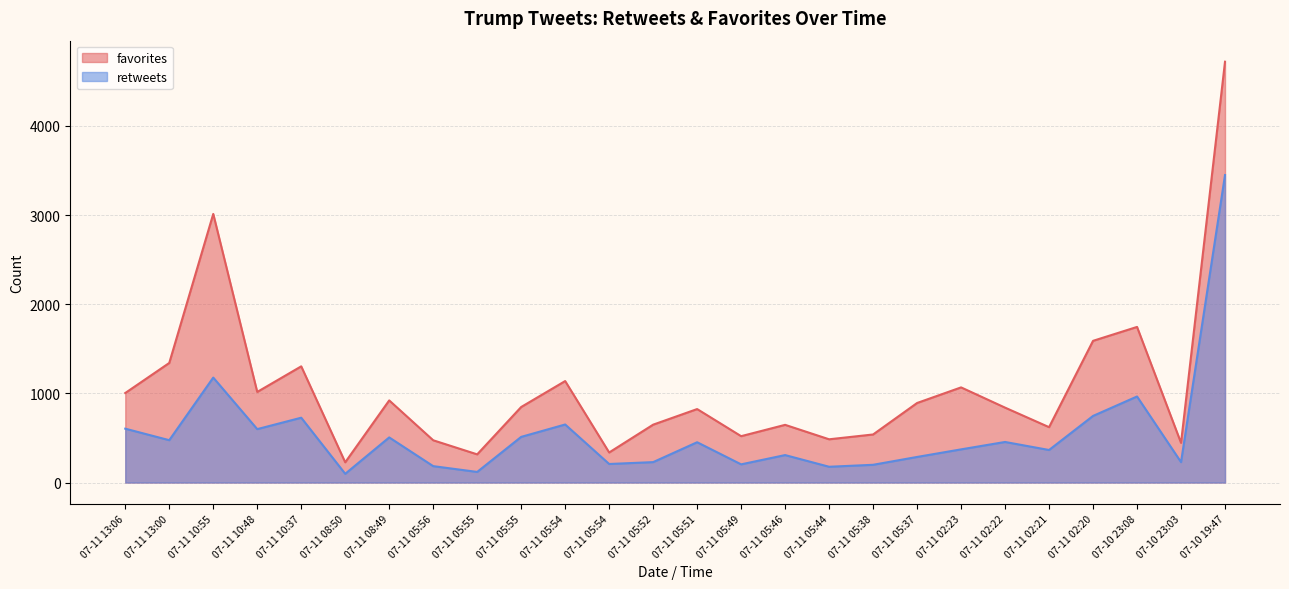

What are all the series names shown in the legend?

favorites, retweets